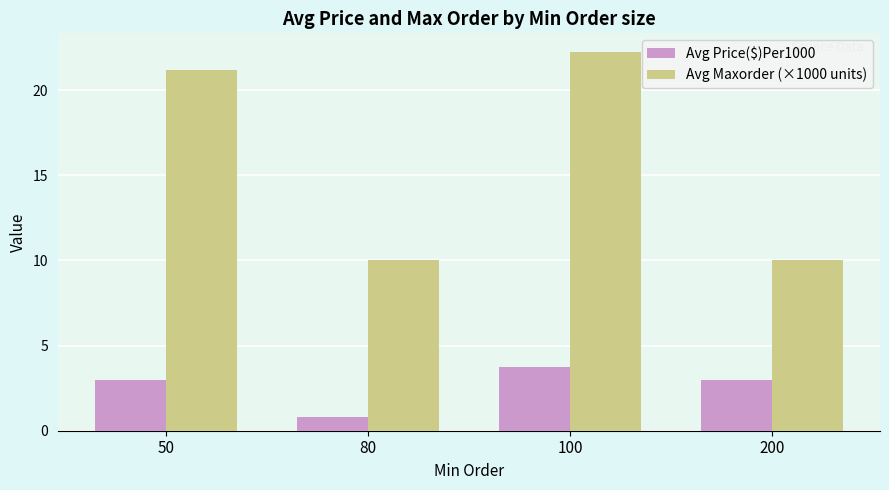

What is the average value of the Avg Price($)Per1000 series?

2.6